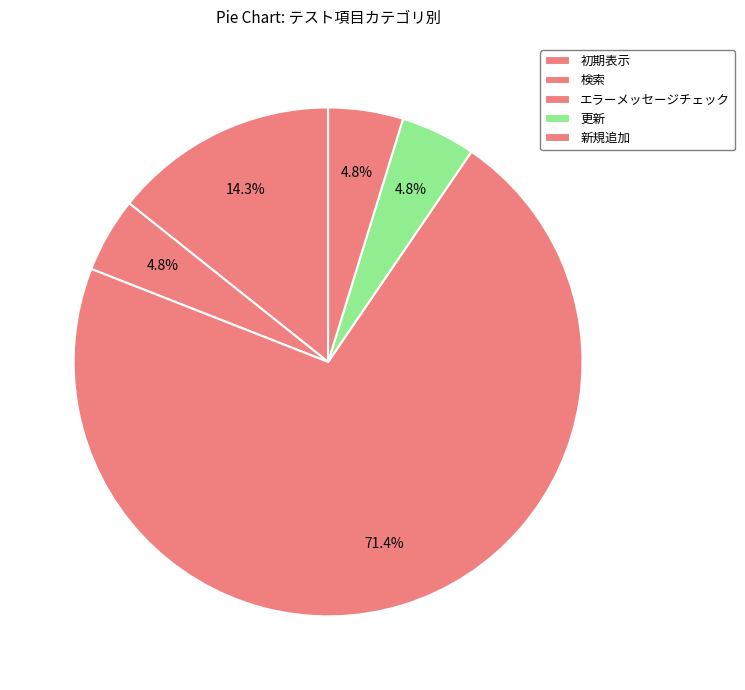

What is the change in value from 初期表示 to エラーメッセージチェック?

+12